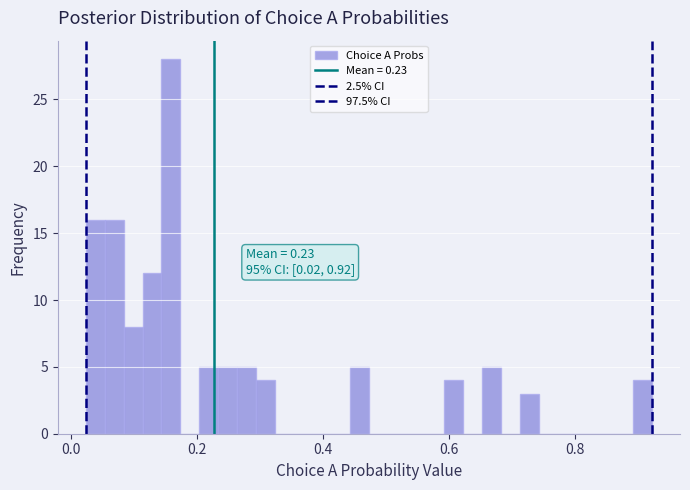

Read against the x-axis, roughly where is the centre of the tallest bar?

0.16